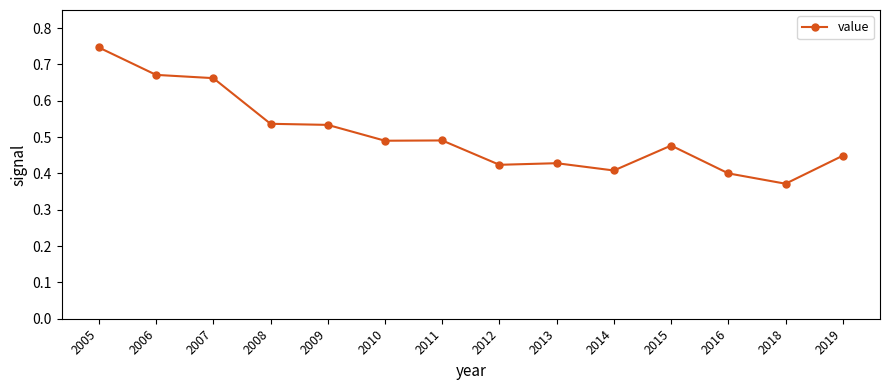

True or false: there are more than 0 points higher than both neighbors.

True